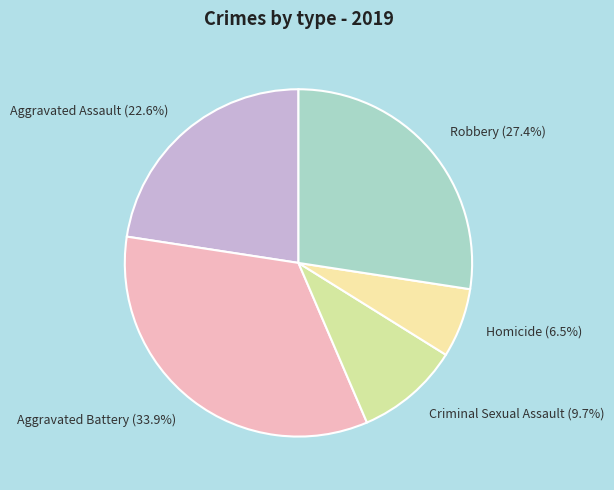

Does any single category account for the majority?

No